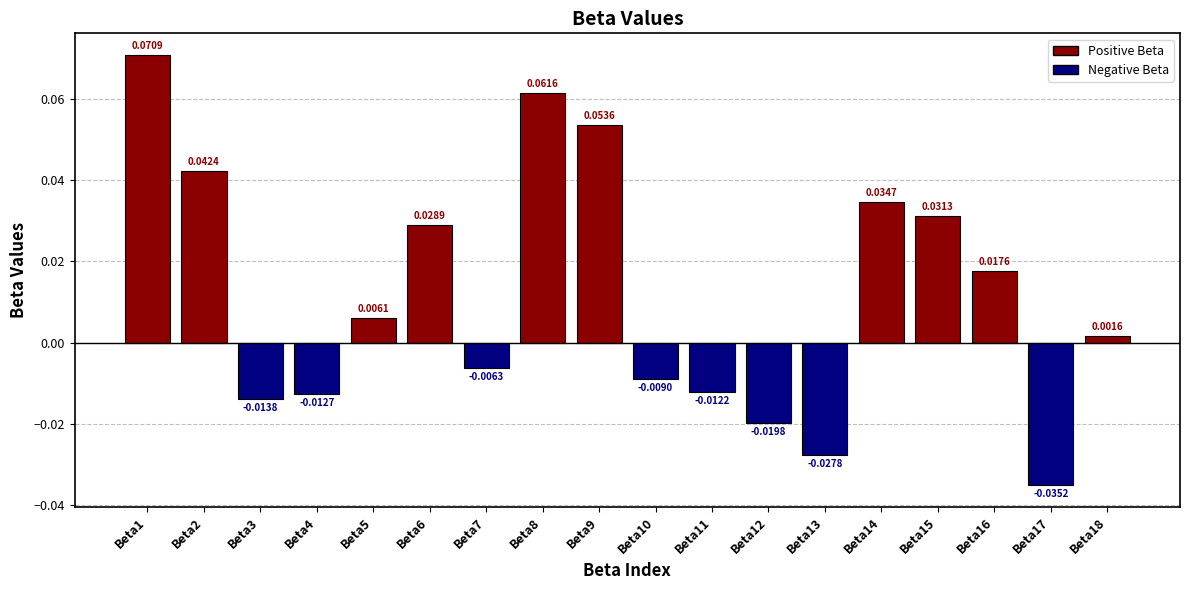

Are the bars horizontal?

No